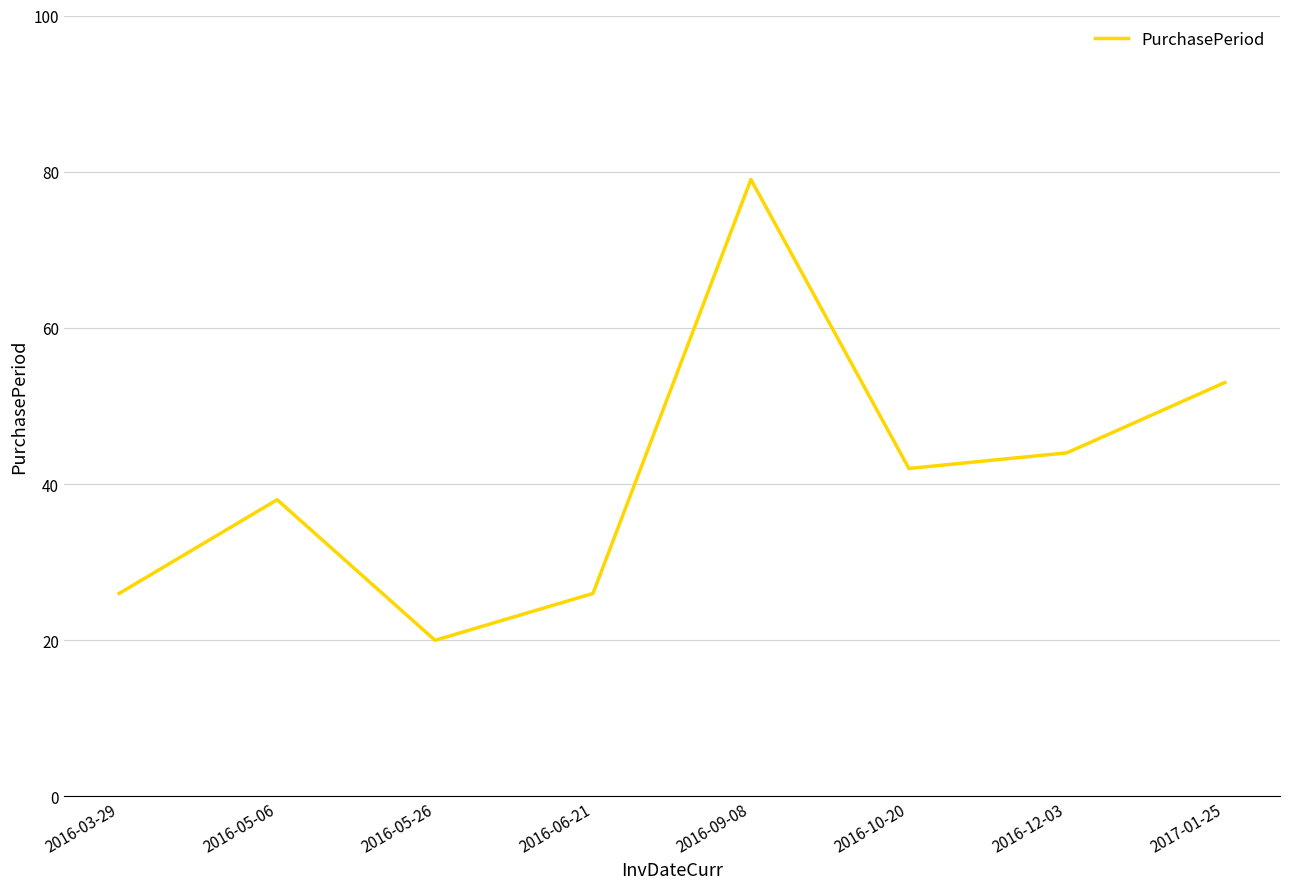

Where is the first local maximum?

2016-05-06